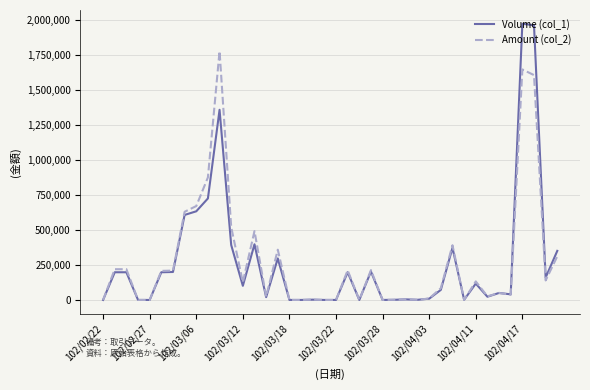

Which series has the widest spread of values?

Volume (col_1)